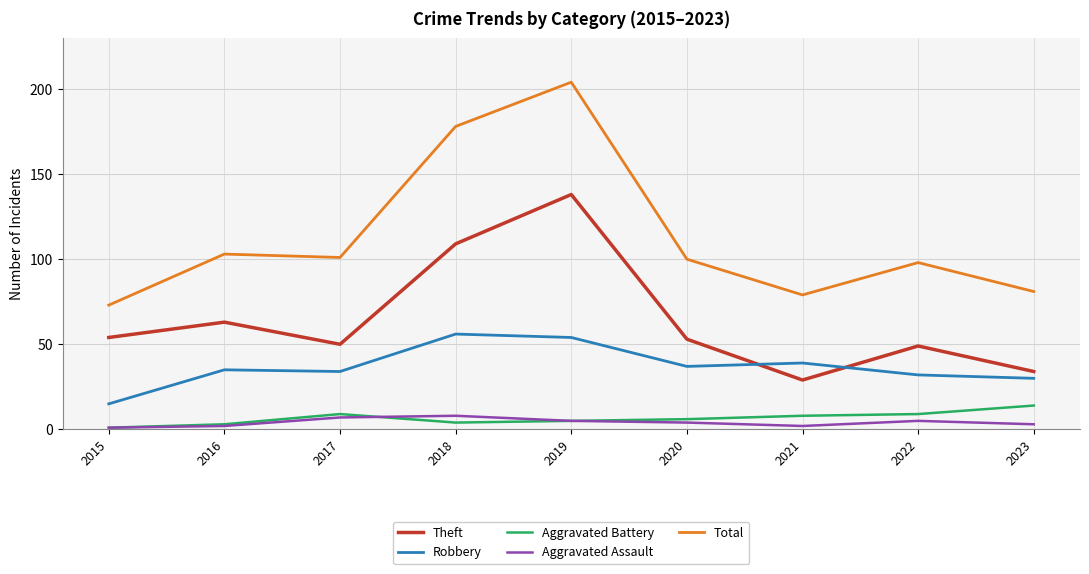

Which series changed the most between 2019 and 2021?

Total